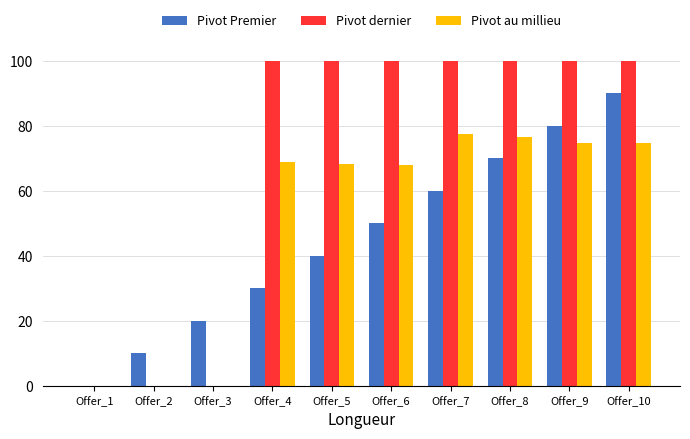

How many groups of bars are there?

10